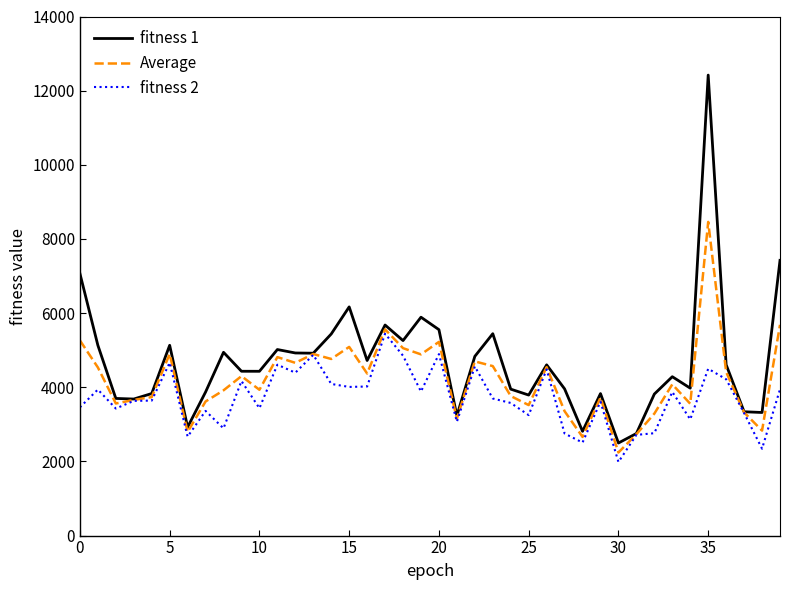

True or false: fitness 1 has more than 2 interior local peaks.

True